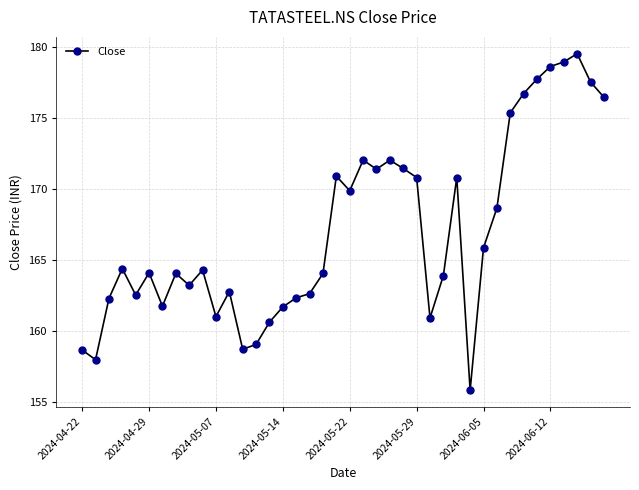

What is the value of the 13th point from the left?

158.7